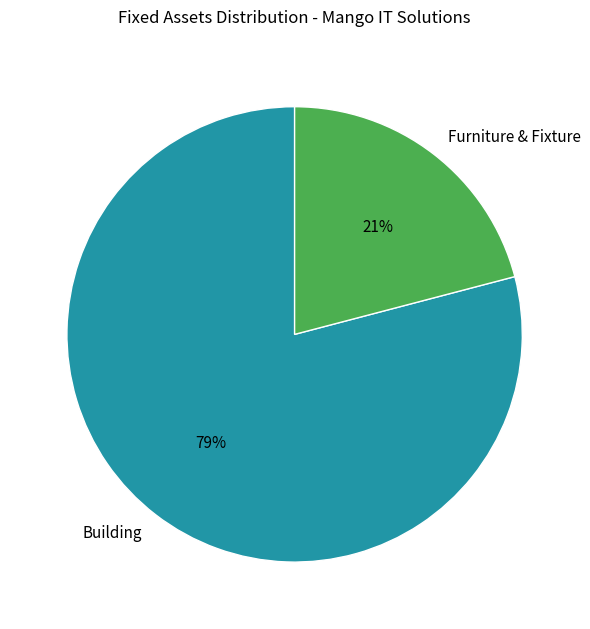

Is it true that Furniture & Fixture is 36% of the pie?

False